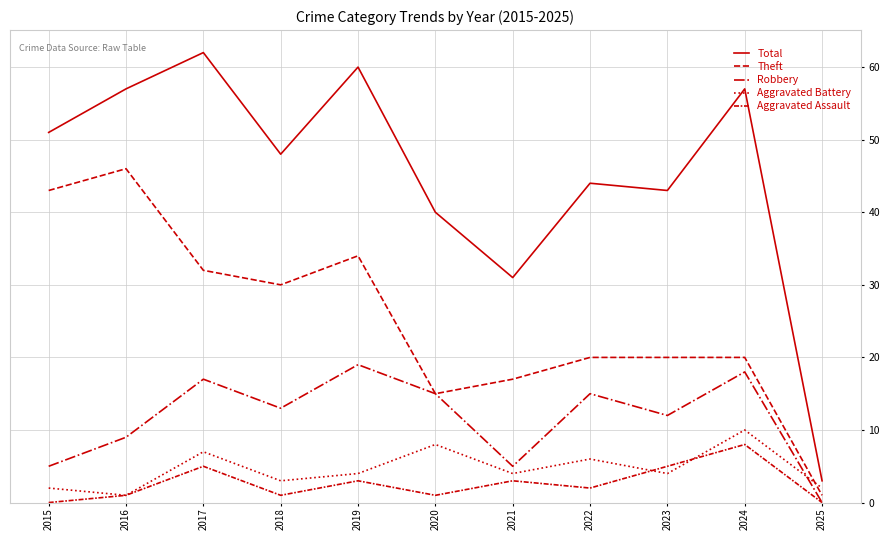

Reading left to right, what are all the values shown in this chart?

Total: 2015=51	2016=57	2017=62	2018=48	2019=60	2020=40	2021=31	2022=44	2023=43	2024=57	2025=3
Theft: 2015=43	2016=46	2017=32	2018=30	2019=34	2020=15	2021=17	2022=20	2023=20	2024=20	2025=1
Robbery: 2015=5	2016=9	2017=17	2018=13	2019=19	2020=15	2021=5	2022=15	2023=12	2024=18	2025=0
Aggravated Battery: 2015=2	2016=1	2017=7	2018=3	2019=4	2020=8	2021=4	2022=6	2023=4	2024=10	2025=2
Aggravated Assault: 2015=0	2016=1	2017=5	2018=1	2019=3	2020=1	2021=3	2022=2	2023=5	2024=8	2025=0